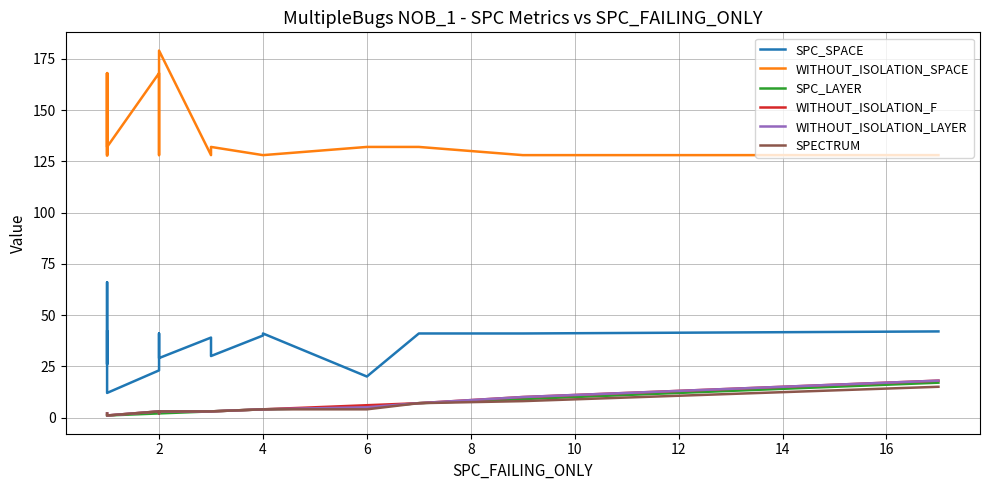

Is it true that WITHOUT_ISOLATION_LAYER equals 32 at 19?

False